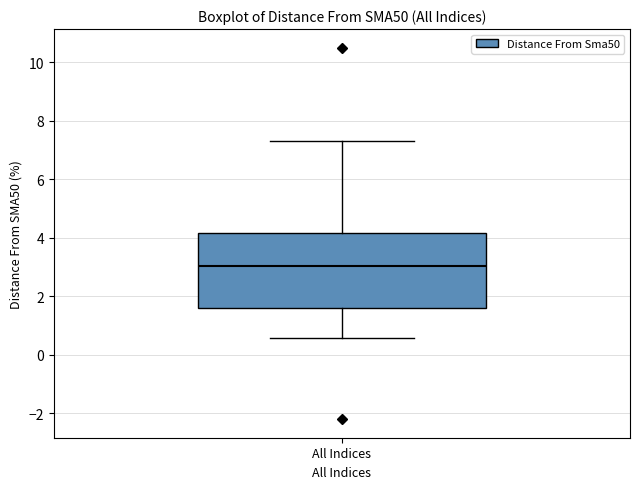

Transcribe this box plot: give where the median line is, the range the box spans, and where the two whiskers end, as read against the y-axis. The values are not printed on the chart, so give them approximately, as read against the axis.

median 3.0, box 1.6 to 4.2, whiskers 0.6 to 7.4